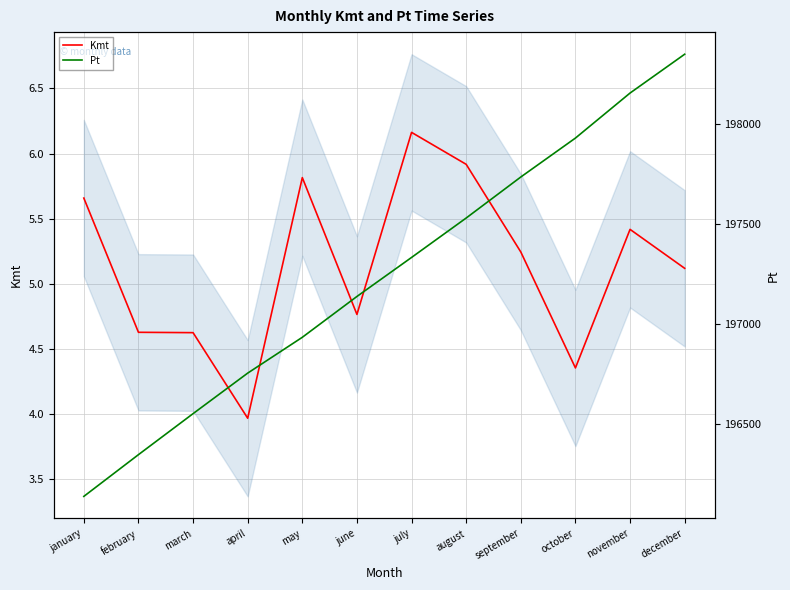

Rank the categories by Pt value from highest to lowest.

december, november, october, september, august, july, june, may, april, march, february, january